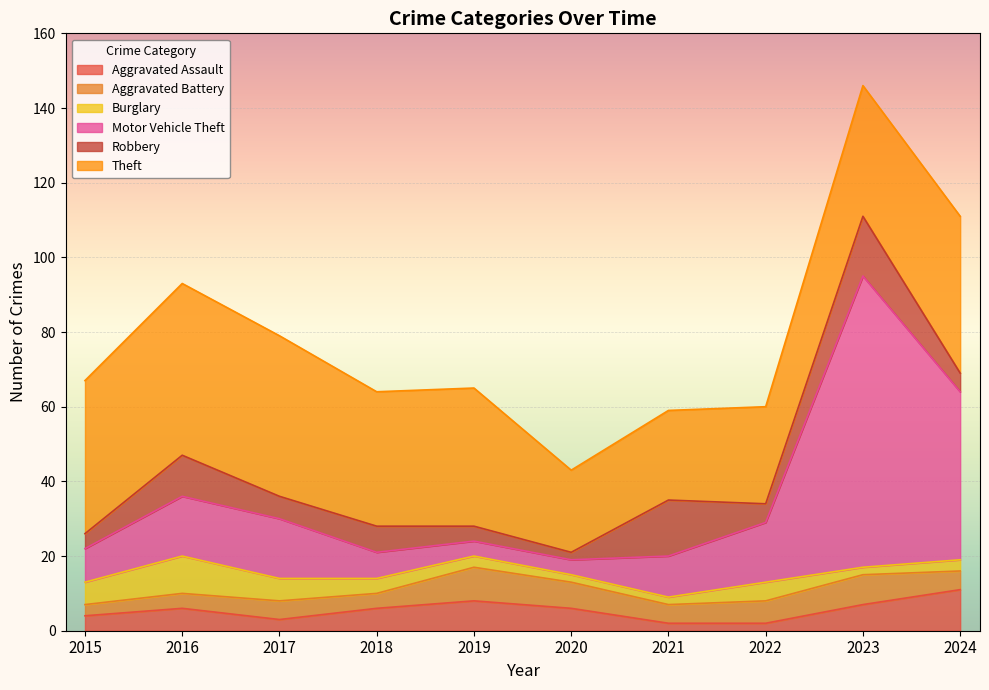

Where is the first local maximum for Burglary?

2016